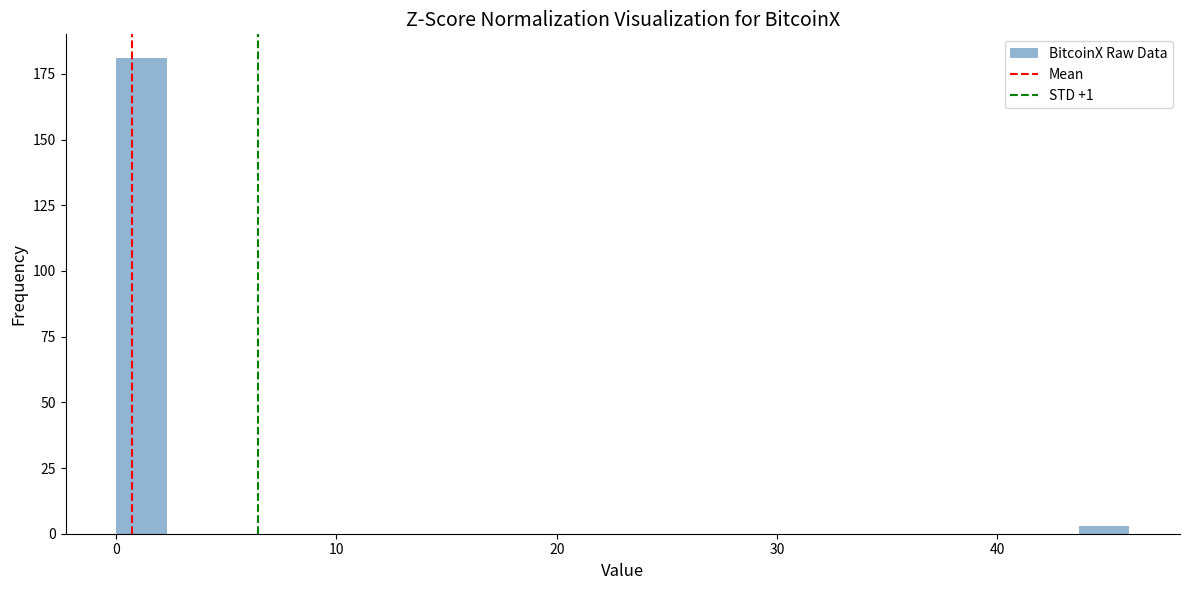

Read against the x-axis, roughly where is the centre of the tallest bar?

1